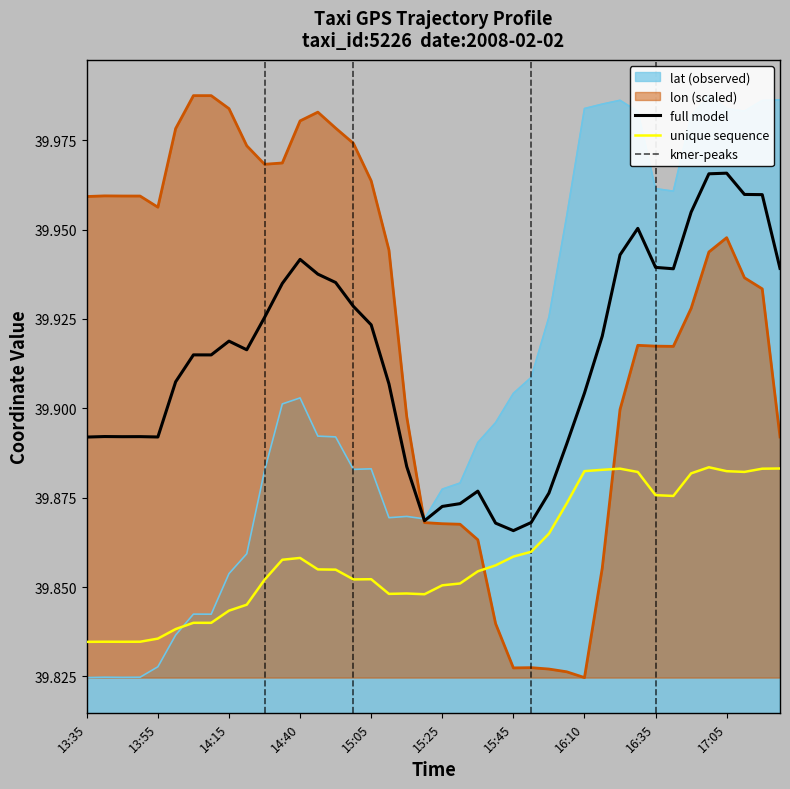

The lon series shows 55.6 at 16:05. True or false?

False